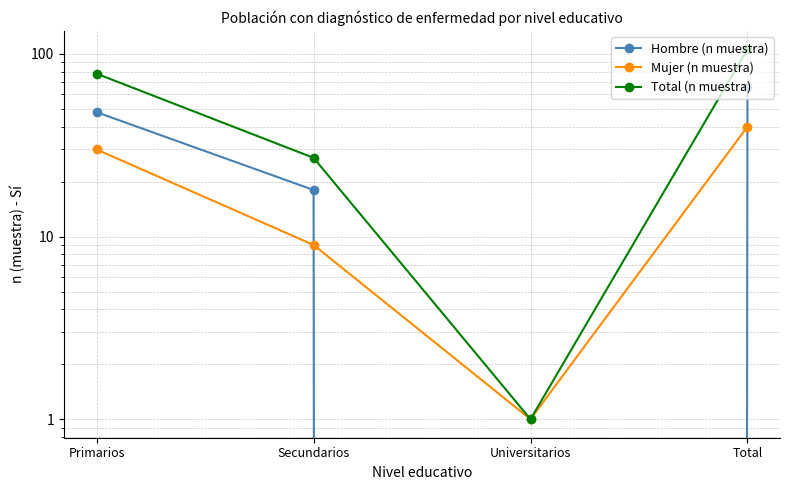

True or false: Hombre (n muestra) and Total (n muestra) cross at least once.

False